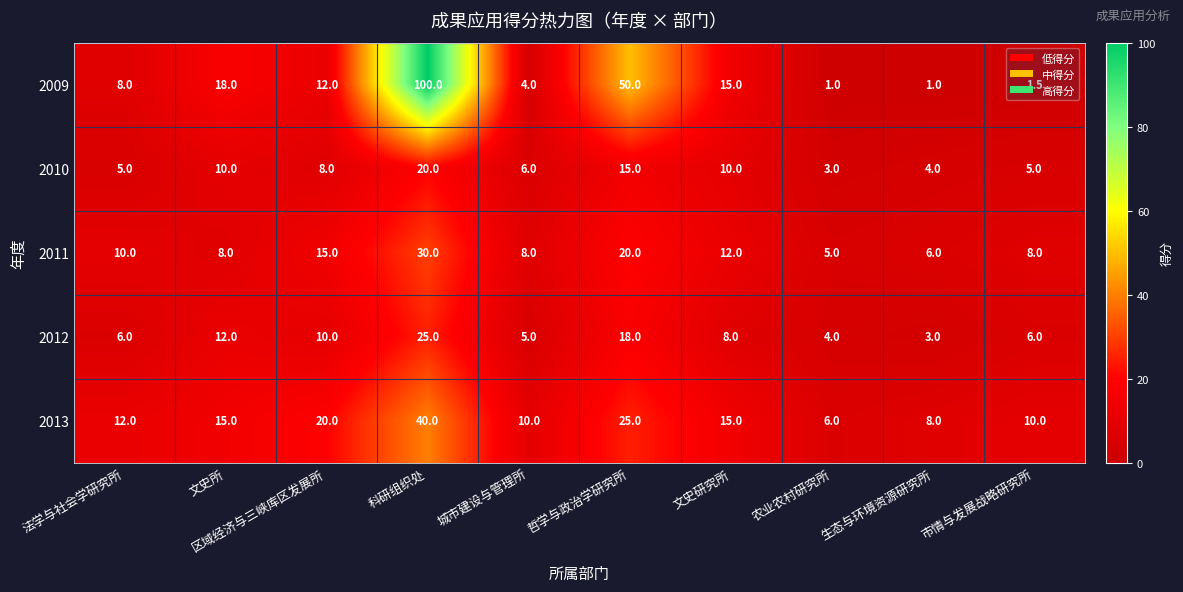

What is the difference between the maximum and minimum values in the 2012 series?

22.0